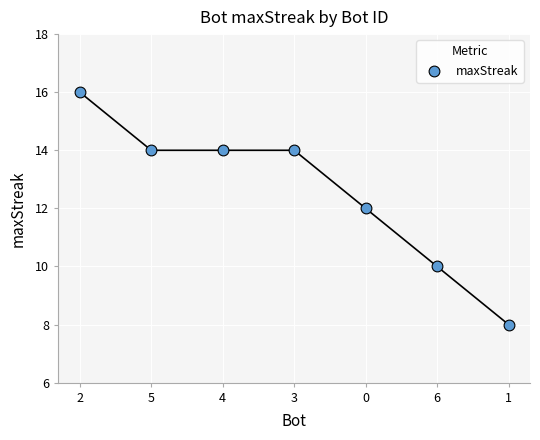

What is the average Y value?

13